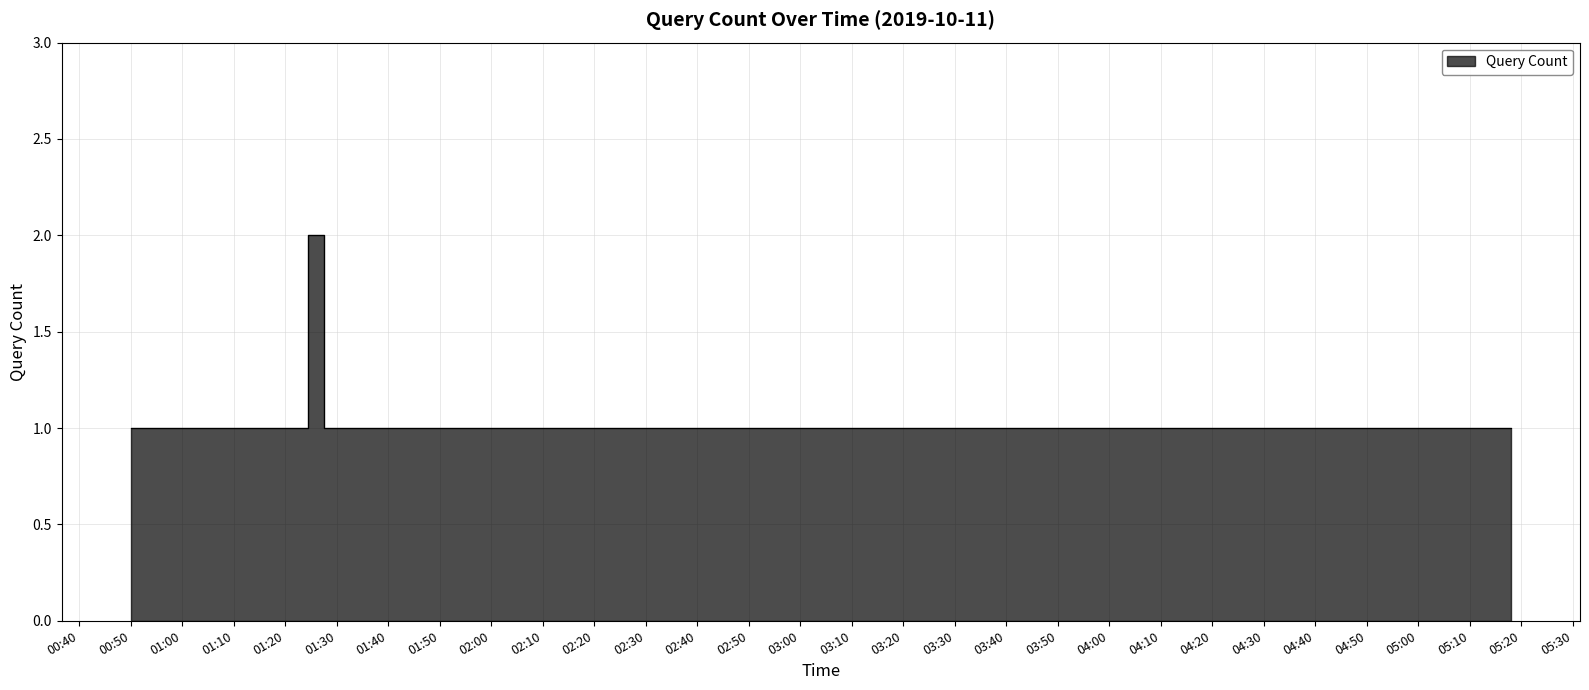

List the labels in order of value, largest first.

2019-10-11 01:26:00, 2019-10-11 00:50:00, 2019-10-11 00:51:00, 2019-10-11 00:52:00, 2019-10-11 00:55:00, 2019-10-11 00:57:00, 2019-10-11 00:59:00, 2019-10-11 01:03:00, 2019-10-11 01:04:00, 2019-10-11 01:07:00, 2019-10-11 01:11:00, 2019-10-11 01:15:00, 2019-10-11 01:17:00, 2019-10-11 01:19:00, 2019-10-11 01:21:00, 2019-10-11 01:23:00, 2019-10-11 01:29:00, 2019-10-11 01:31:00, 2019-10-11 01:33:00, 2019-10-11 01:35:00, 2019-10-11 01:37:00, 2019-10-11 01:40:00, 2019-10-11 01:41:00, 2019-10-11 04:40:00, 2019-10-11 04:41:00, 2019-10-11 04:44:00, 2019-10-11 04:45:00, 2019-10-11 04:46:00, 2019-10-11 04:49:00, 2019-10-11 04:51:00, 2019-10-11 04:54:00, 2019-10-11 04:56:00, 2019-10-11 04:57:00, 2019-10-11 04:59:00, 2019-10-11 05:02:00, 2019-10-11 05:03:00, 2019-10-11 05:07:00, 2019-10-11 05:08:00, 2019-10-11 05:16:00, 2019-10-11 05:18:00